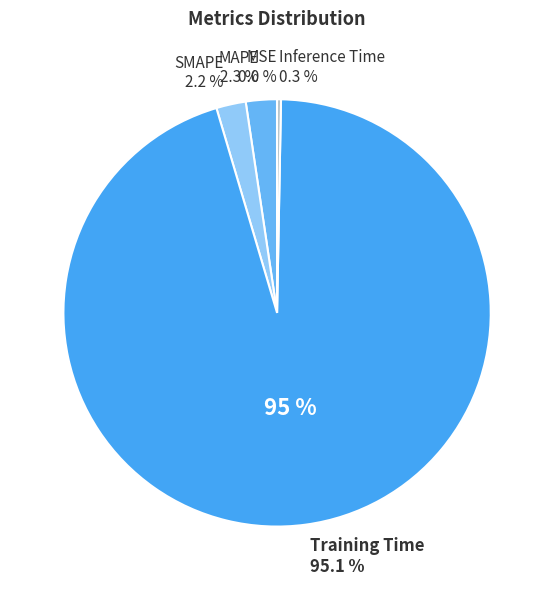

Between Training Time and SMAPE, which is larger?

Training Time